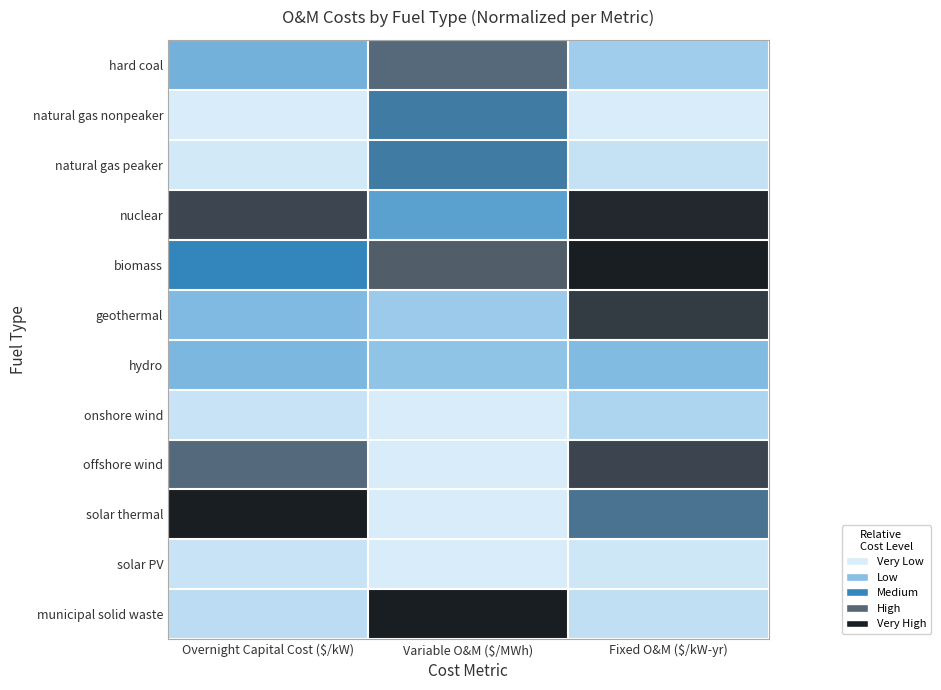

Reading left to right, transcribe all the data shown in this chart.

hard coal: Overnight Capital Cost ($/kW)=0.3	Variable O&M ($/MWh)=0.7	Fixed O&M ($/kW-yr)=0.2
natural gas nonpeaker: Overnight Capital Cost ($/kW)=0.0	Variable O&M ($/MWh)=0.6	Fixed O&M ($/kW-yr)=0.0
natural gas peaker: Overnight Capital Cost ($/kW)=0.0	Variable O&M ($/MWh)=0.6	Fixed O&M ($/kW-yr)=0.1
nuclear: Overnight Capital Cost ($/kW)=0.9	Variable O&M ($/MWh)=0.4	Fixed O&M ($/kW-yr)=1.0
biomass: Overnight Capital Cost ($/kW)=0.5	Variable O&M ($/MWh)=0.8	Fixed O&M ($/kW-yr)=1.0
geothermal: Overnight Capital Cost ($/kW)=0.3	Variable O&M ($/MWh)=0.2	Fixed O&M ($/kW-yr)=0.9
hydro: Overnight Capital Cost ($/kW)=0.3	Variable O&M ($/MWh)=0.2	Fixed O&M ($/kW-yr)=0.3
onshore wind: Overnight Capital Cost ($/kW)=0.1	Variable O&M ($/MWh)=0.0	Fixed O&M ($/kW-yr)=0.1
offshore wind: Overnight Capital Cost ($/kW)=0.7	Variable O&M ($/MWh)=0.0	Fixed O&M ($/kW-yr)=0.9
solar thermal: Overnight Capital Cost ($/kW)=1.0	Variable O&M ($/MWh)=0.0	Fixed O&M ($/kW-yr)=0.6
solar PV: Overnight Capital Cost ($/kW)=0.1	Variable O&M ($/MWh)=0.0	Fixed O&M ($/kW-yr)=0.0
municipal solid waste: Overnight Capital Cost ($/kW)=0.1	Variable O&M ($/MWh)=1.0	Fixed O&M ($/kW-yr)=0.1